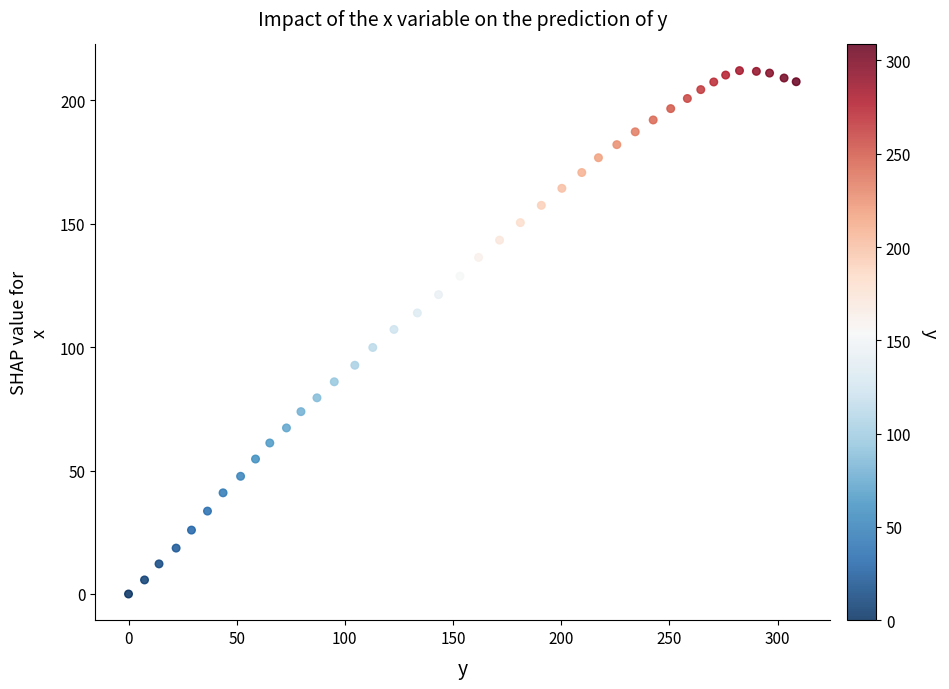

What is the range of X values (max minus min)?

308.6